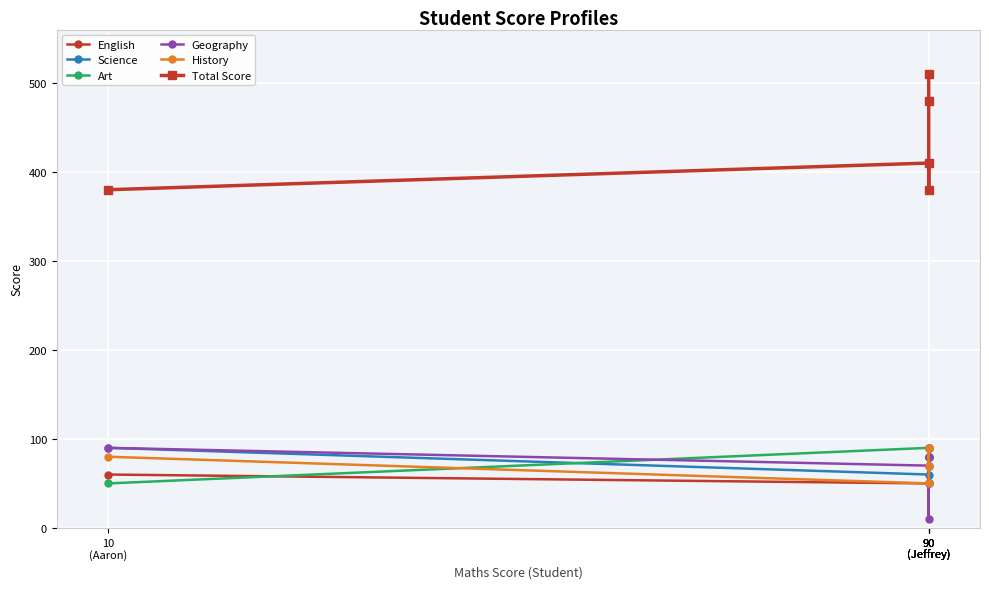

What is the label of the 4th point from the right?

90
(Jeffrey)